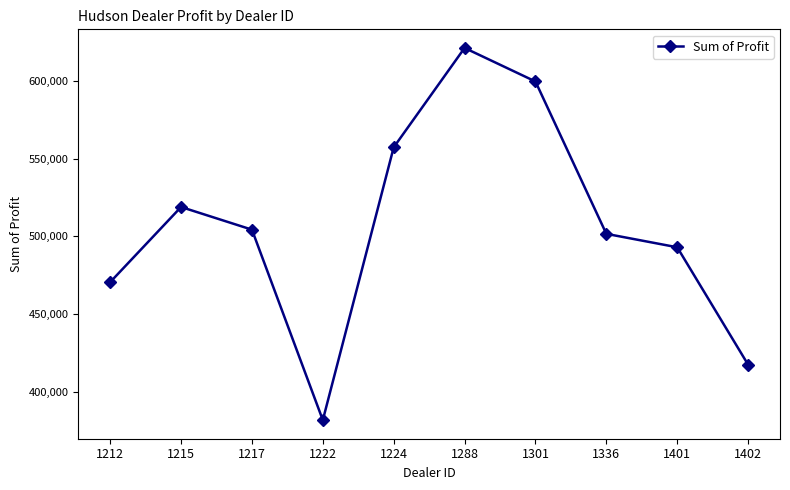

True or false: there are more than 0 points higher than both neighbors.

True